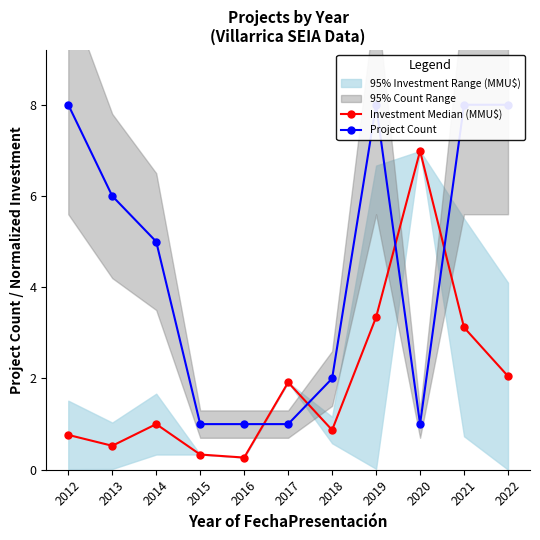

Is it true that Investment Median (MMU$) equals 0.8 at 2012?

True